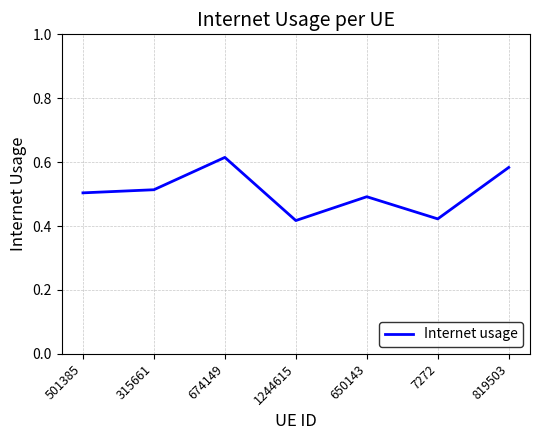

True or false: there are more than 1 points higher than both neighbors.

True